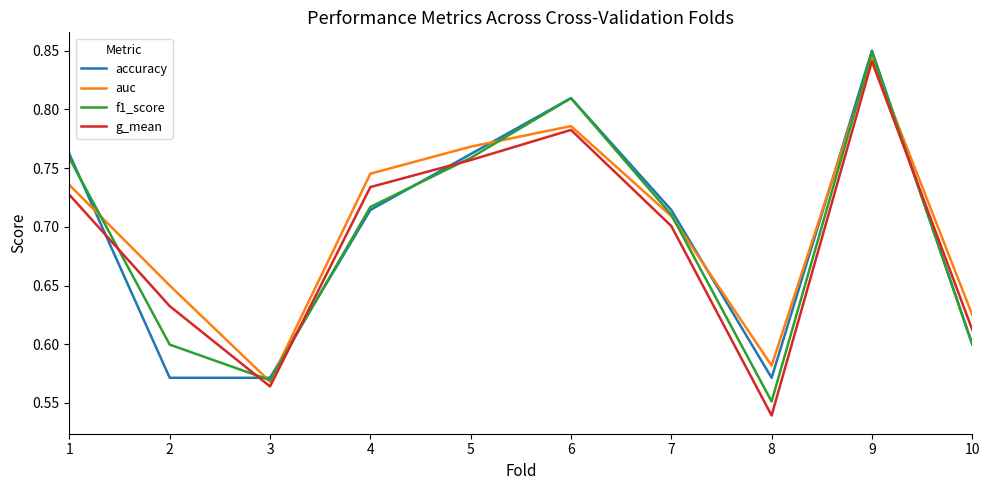

At which label does f1_score reach its minimum?

8